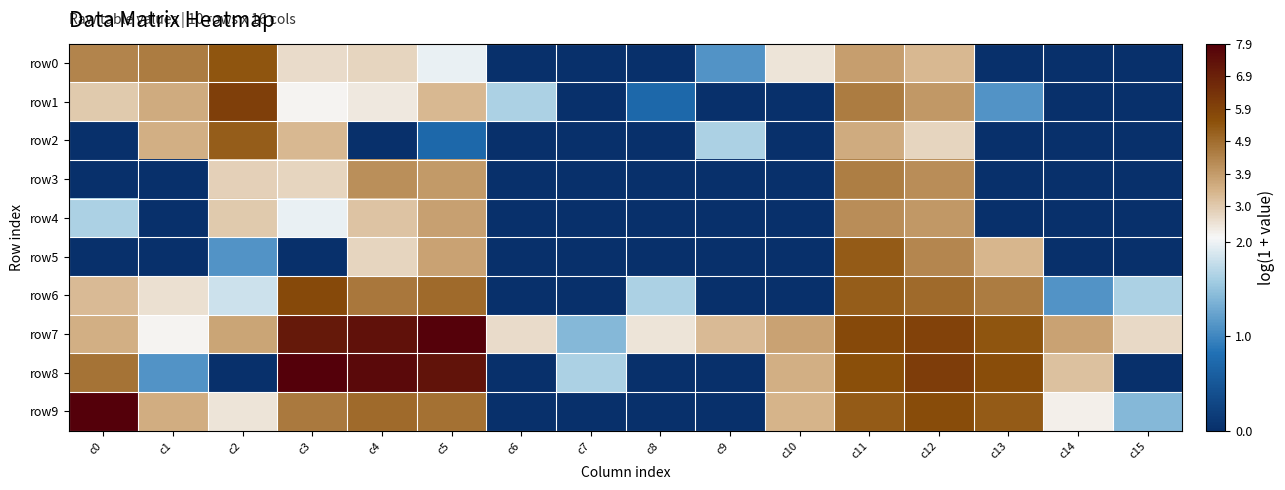

How many distinct data groups are displayed?

10